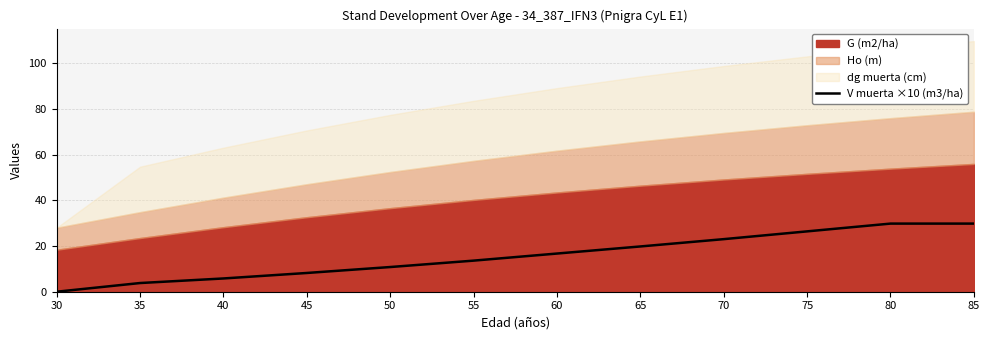

Reading left to right, transcribe all the data shown in this chart.

0.0	3.8	5.8	8.2	10.8	13.6	16.7	19.8	23.0	26.4	29.8	29.8